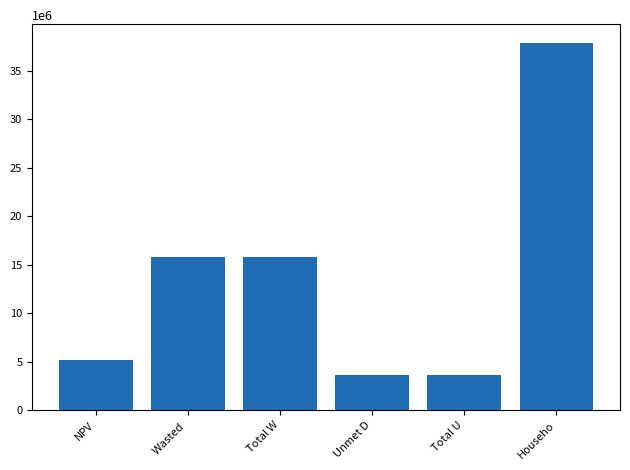

Read the value at Househo.

37917123.5